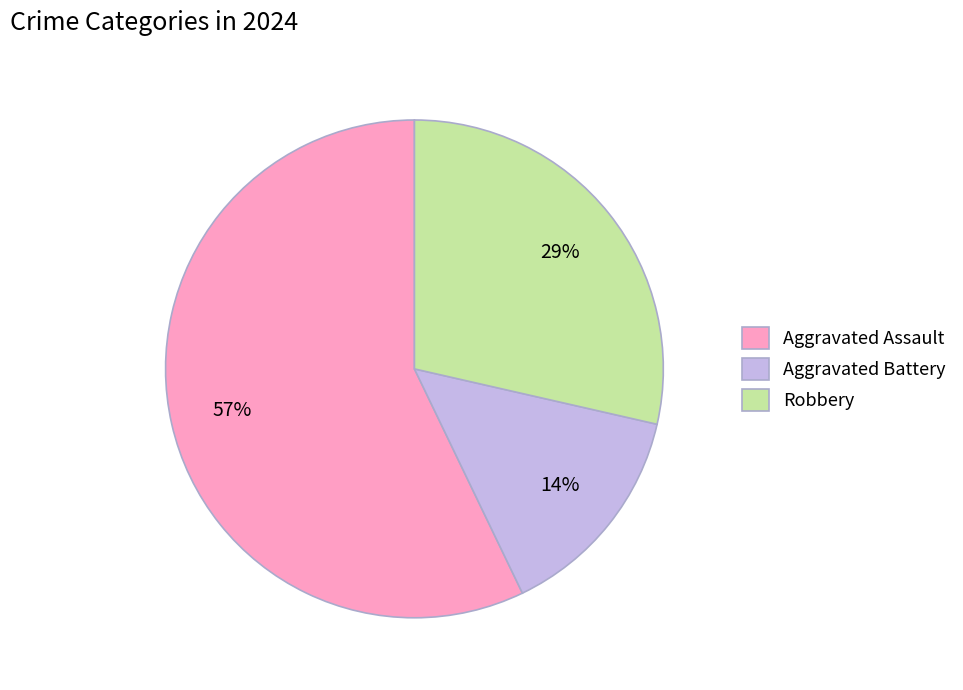

What is the smallest slice in the pie chart?

Aggravated Battery